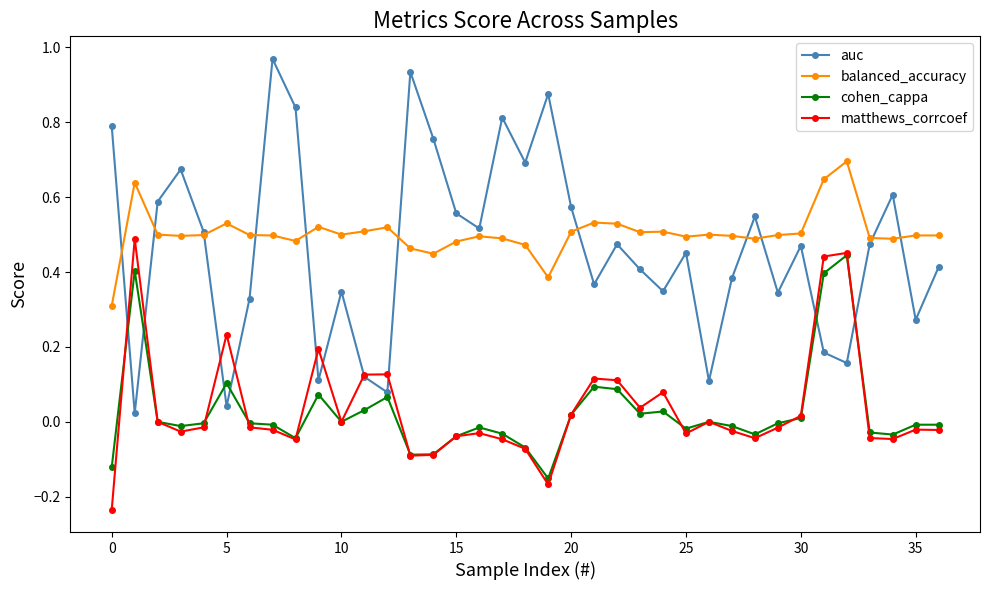

True or false: balanced_accuracy and cohen_cappa cross at least once.

False